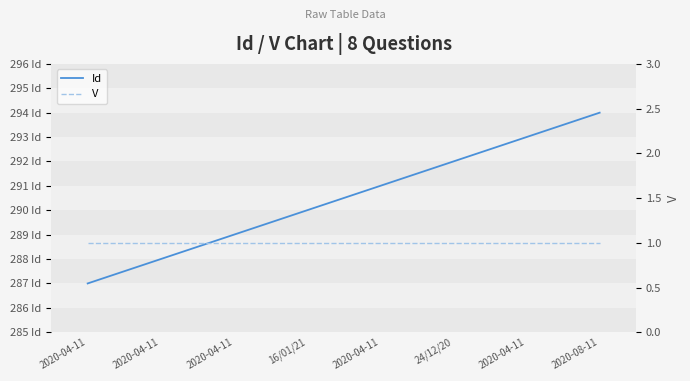

Reading right to left, extract all data points from this chart.

Id: 2020-08-11=294	2020-04-11=293	24/12/20=292	2020-04-11=291	16/01/21=290	2020-04-11=289	2020-04-11=288	2020-04-11=287
V: 2020-08-11=1	2020-04-11=1	24/12/20=1	2020-04-11=1	16/01/21=1	2020-04-11=1	2020-04-11=1	2020-04-11=1